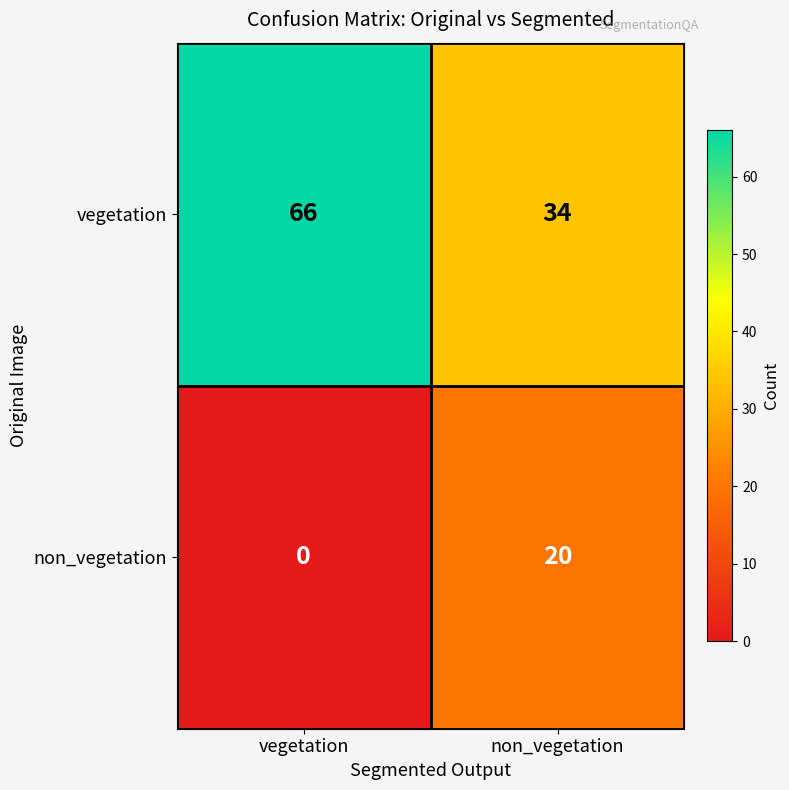

Which series changed the most between vegetation and non_vegetation?

vegetation